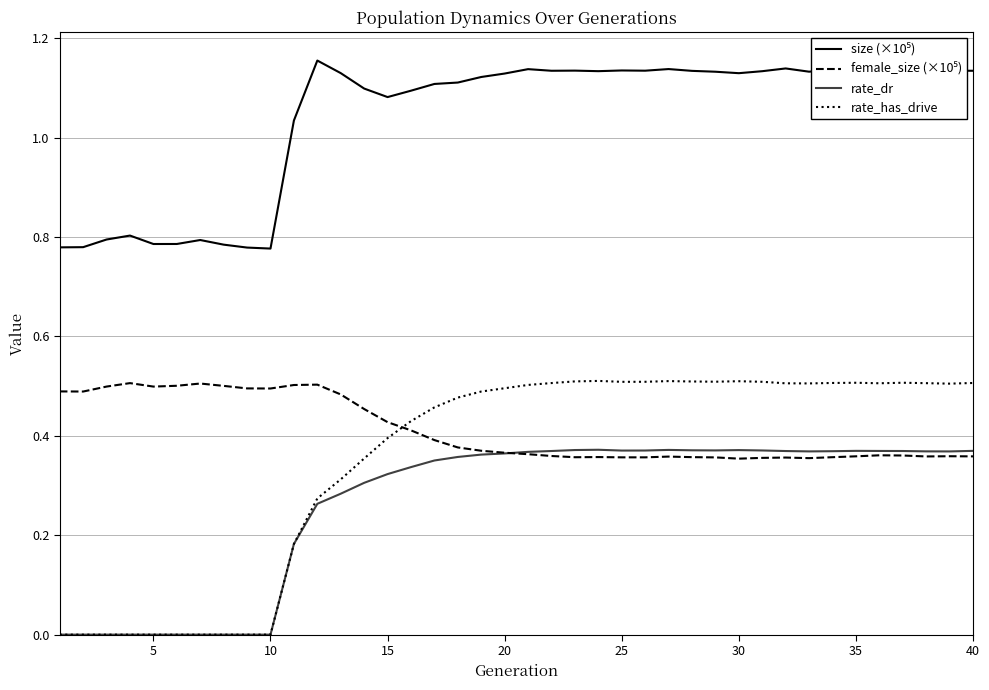

How many lines are shown in the chart?

4